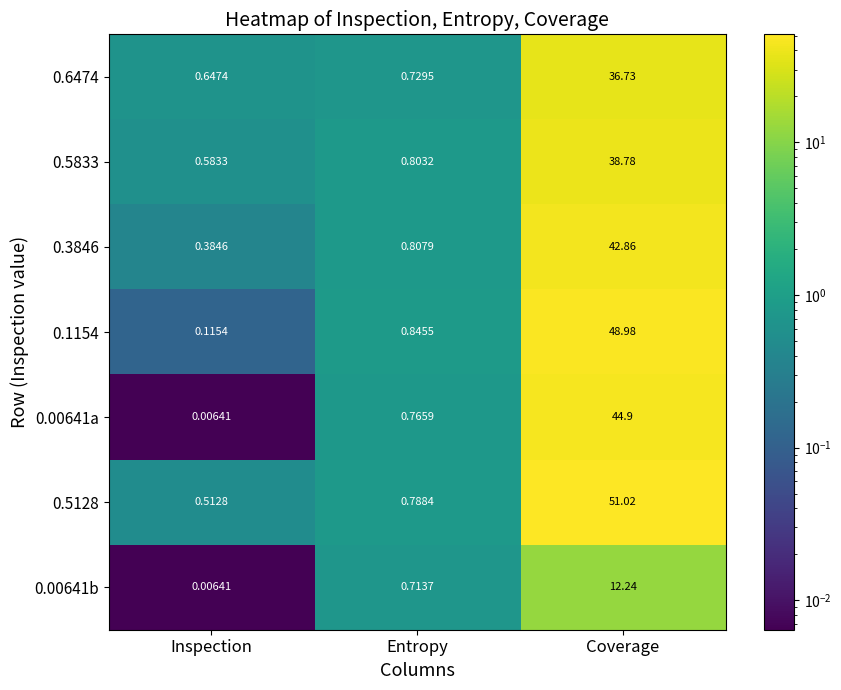

Which series changed the most between Inspection and Entropy?

0.00641a